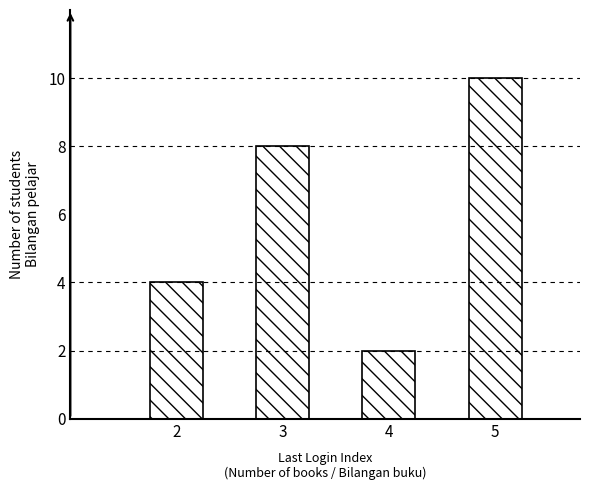

Rank the categories by value from lowest to highest.

4, 2, 3, 5